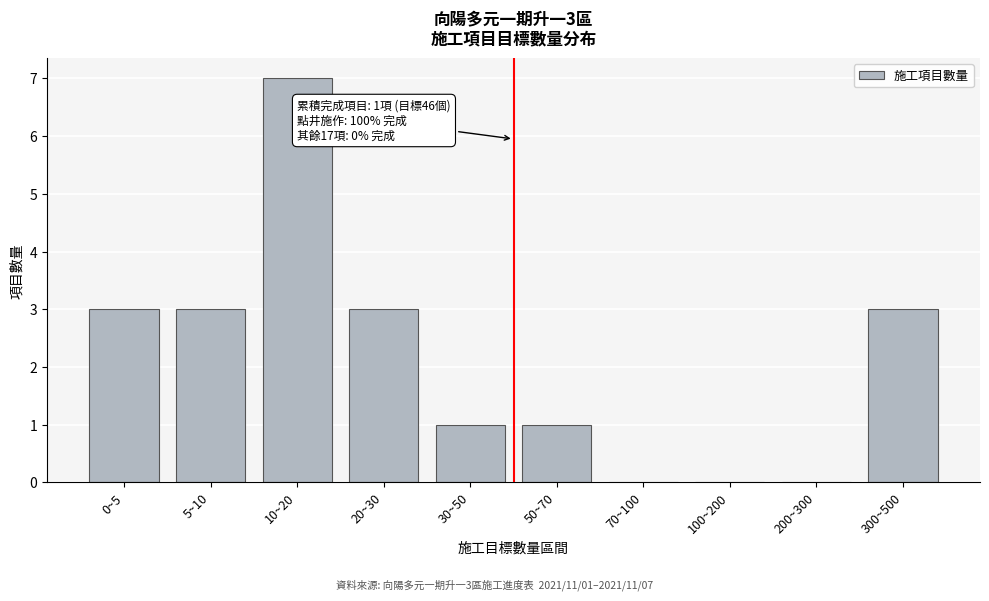

Reading left to right, extract all data points from this chart.

0~5=3	5~10=3	10~20=7	20~30=3	30~50=1	50~70=1	70~100=0	100~200=0	200~300=0	300~500=3